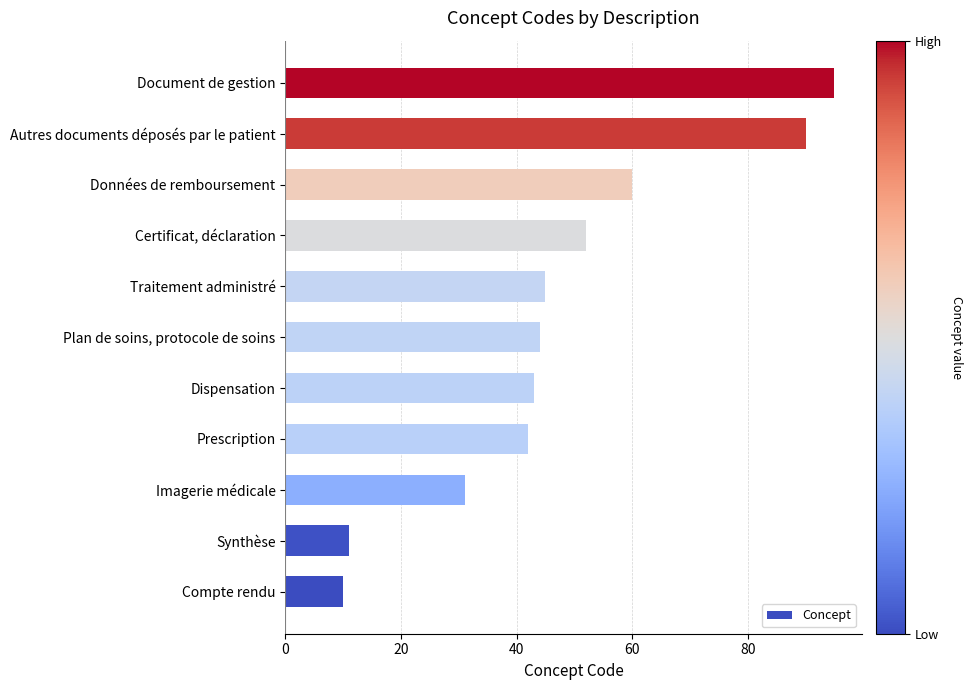

What is the minimum value shown in the chart?

10